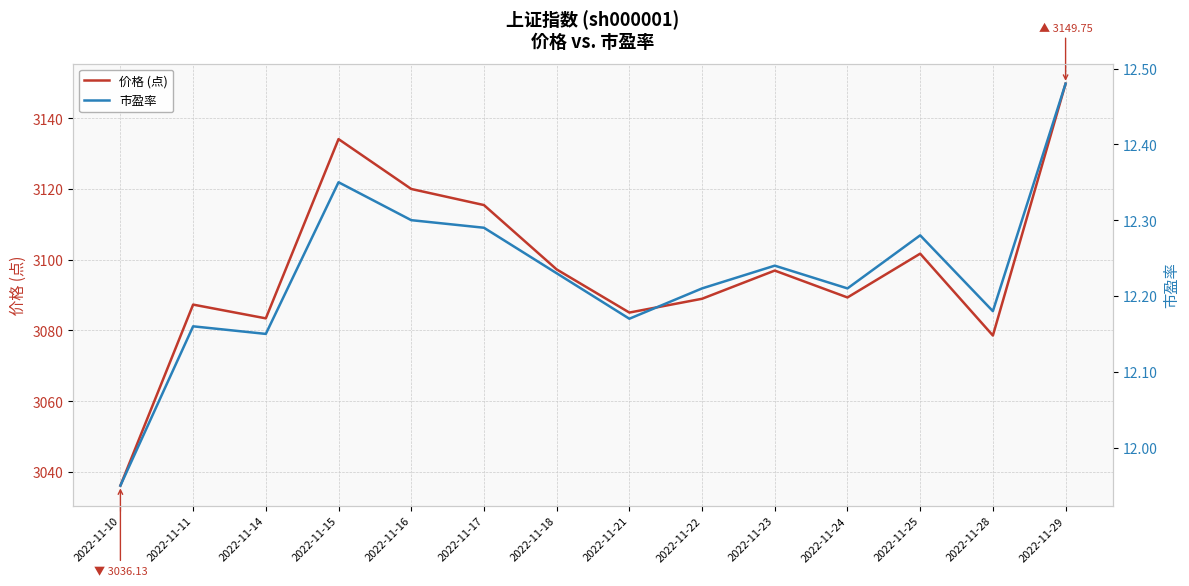

Is the value of 市盈率 at 2022-11-24 greater than the value of 价格 (点) at 2022-11-17?

No